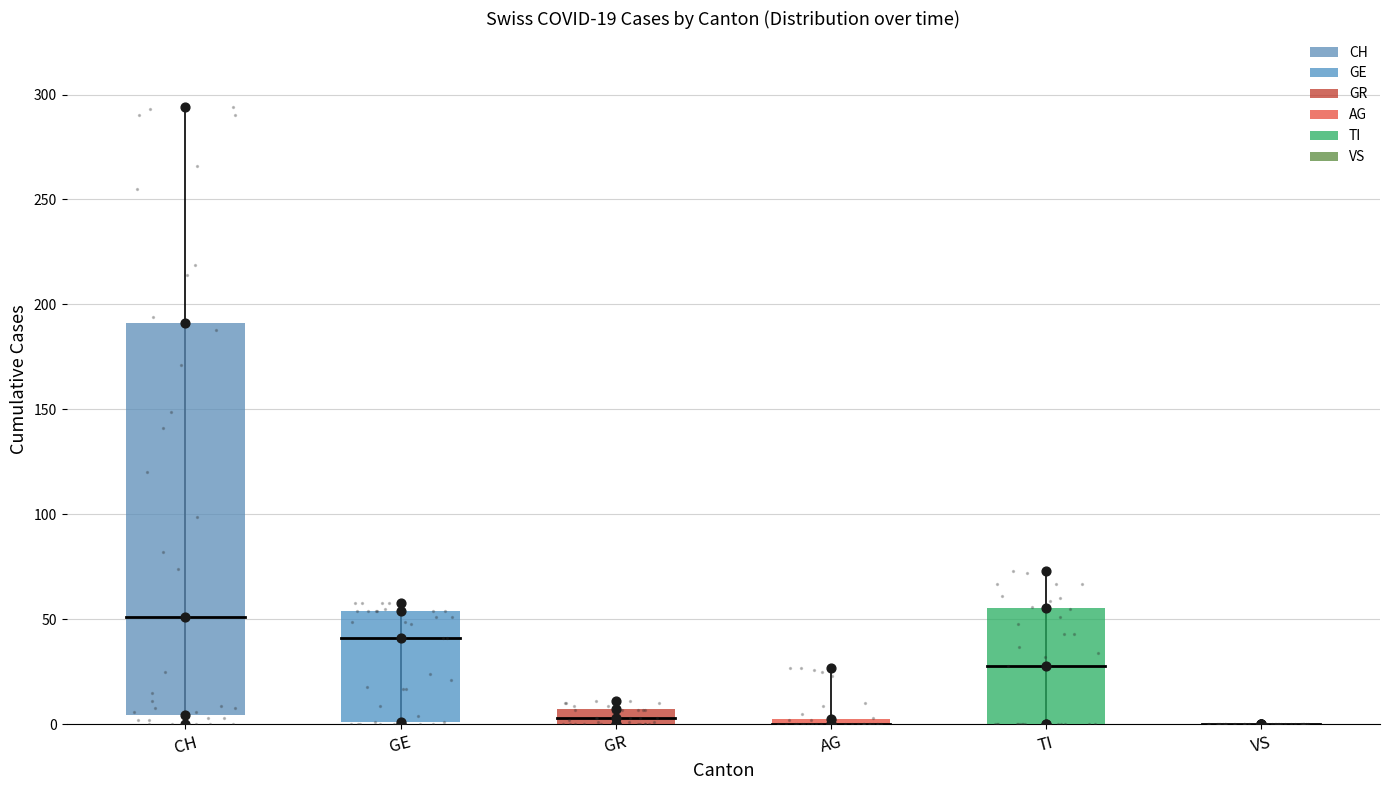

Which series contains the highest Y value?

CH